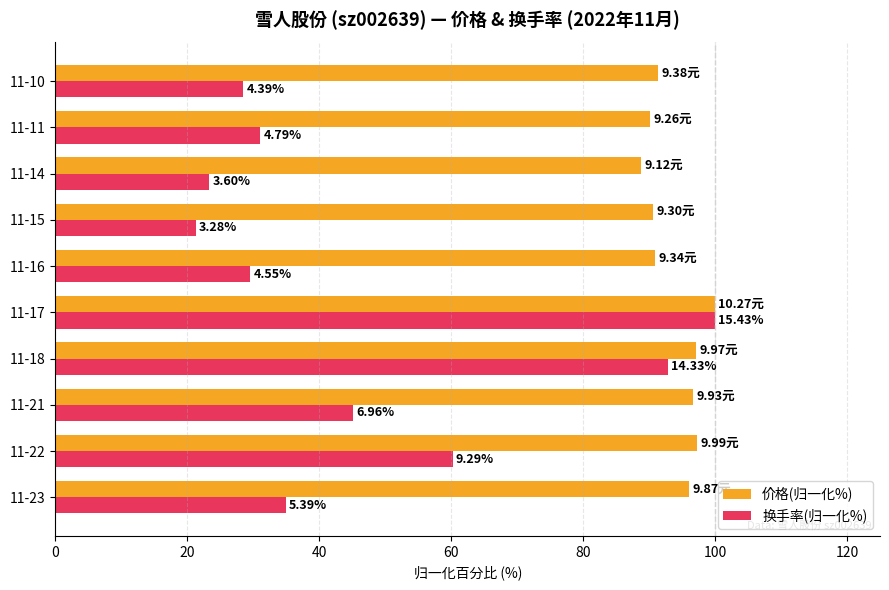

What is the difference between the second highest and minimum values in the 价格(归一化%) series?

8.5